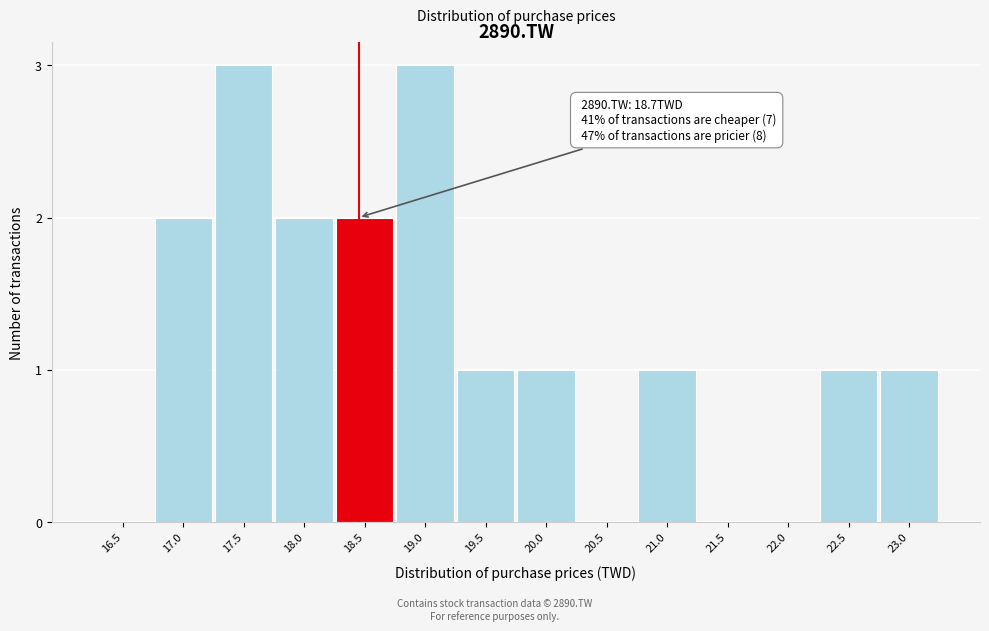

Reading left to right, list all the values displayed in this chart.

16.5=0	17.0=2	17.5=3	18.0=2	18.5=2	19.0=3	19.5=1	20.0=1	20.5=0	21.0=1	21.5=0	22.0=0	22.5=1	23.0=1